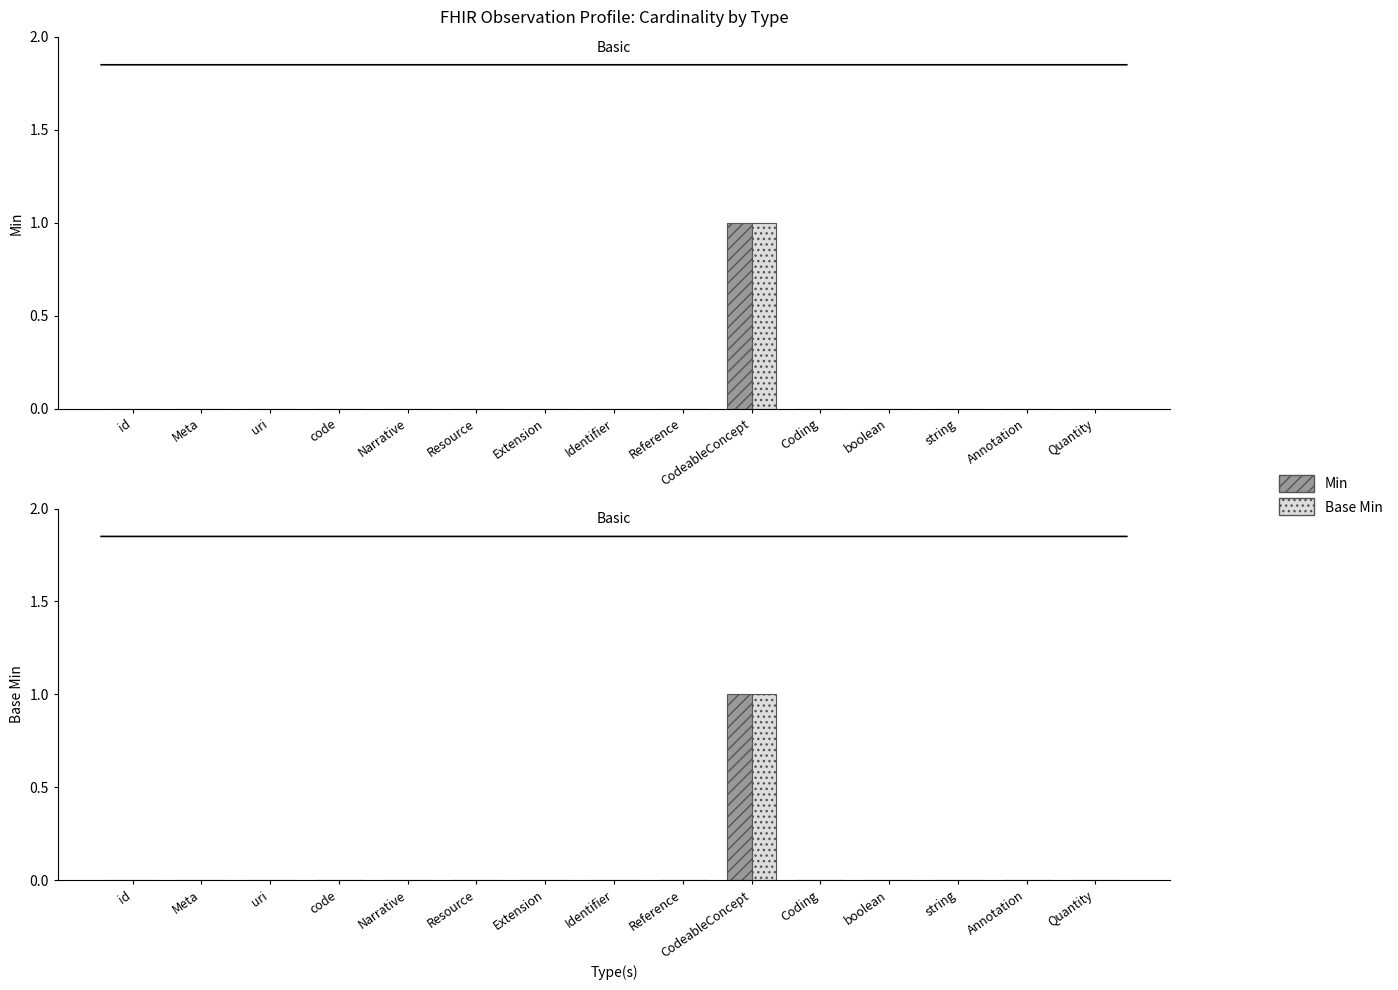

True or false: Min has a value of -1 at Meta.

False